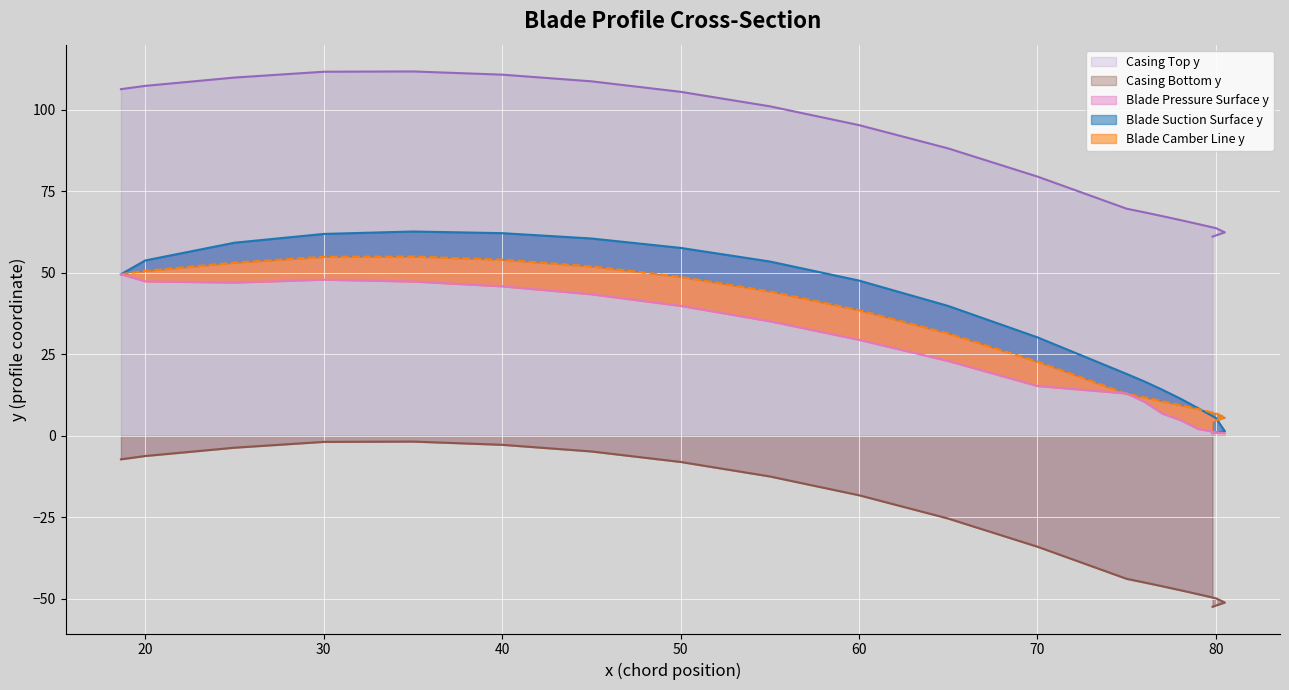

What is the value of the Casing Top y point at the 4th from the left?

111.6